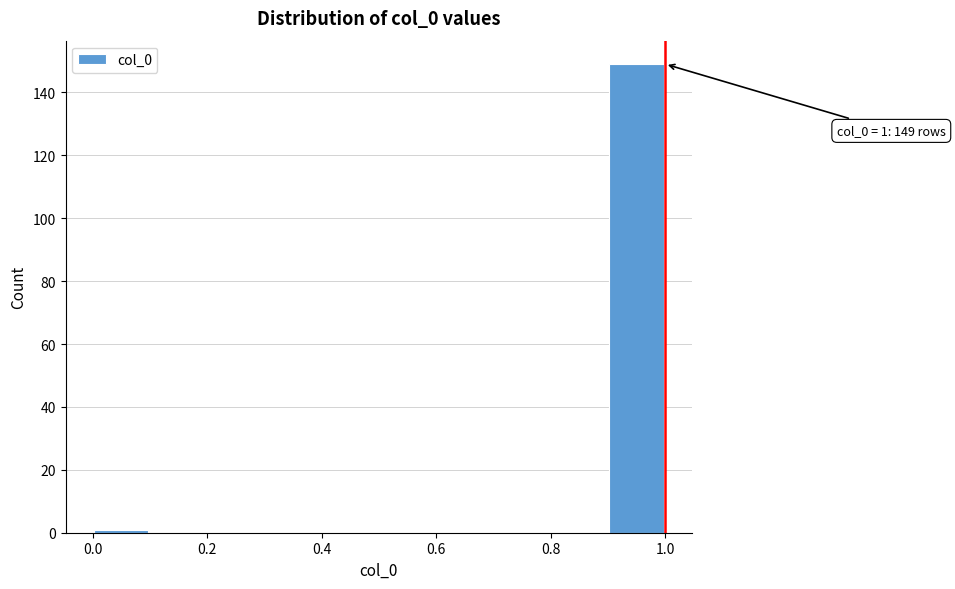

Which range on the x-axis has the tallest bar?

0.9 to 1.0